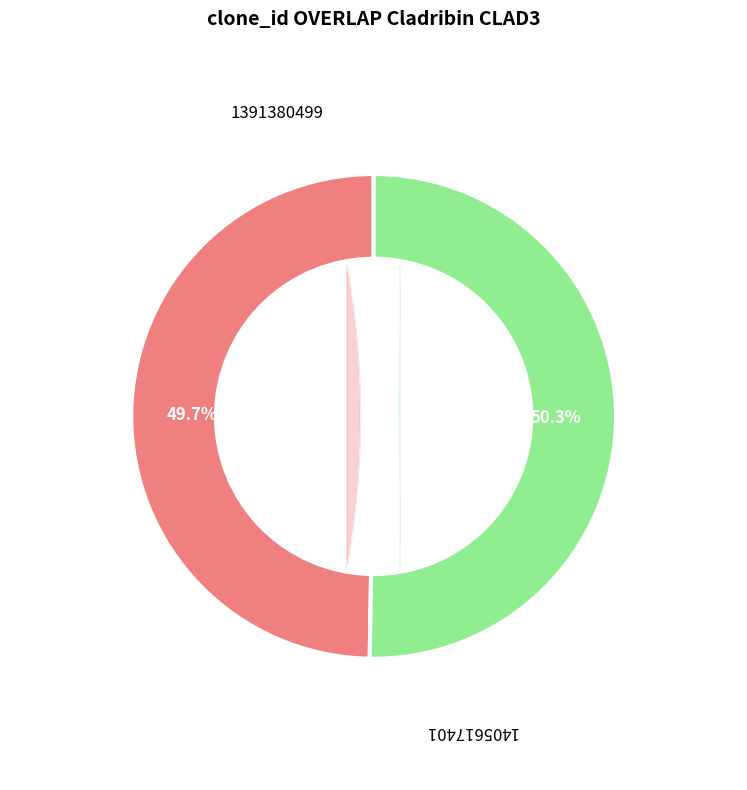

Which slice is the smallest?

1391380499